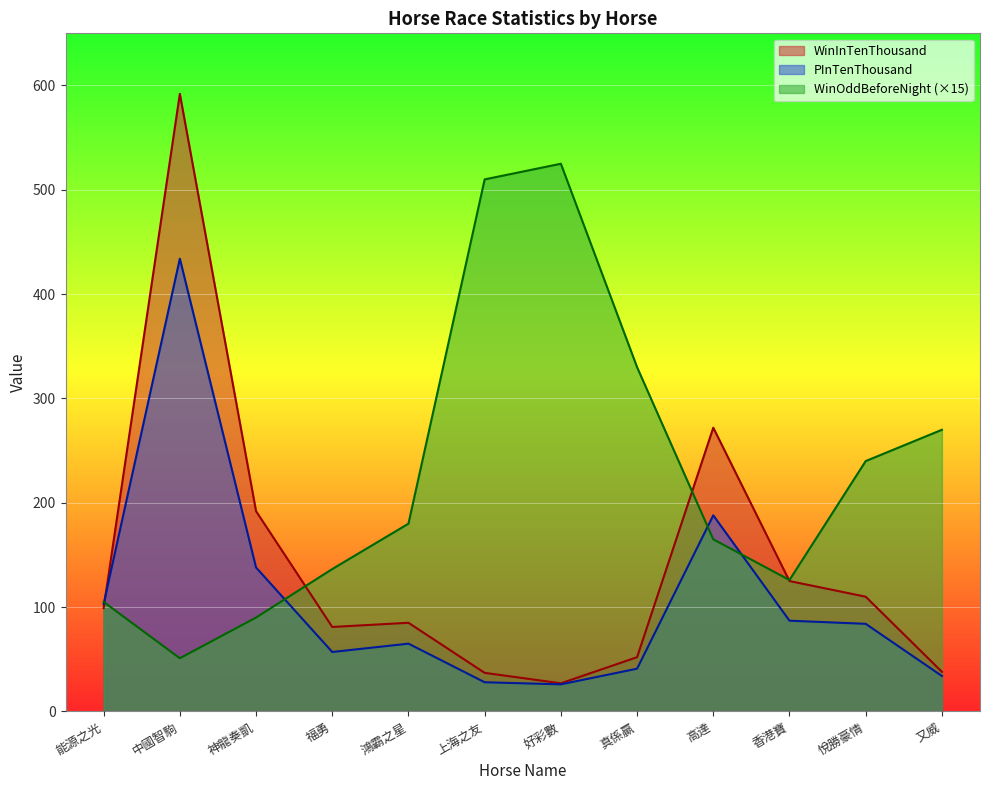

Where is WinInTenThousand nearest to the value 309?

高達